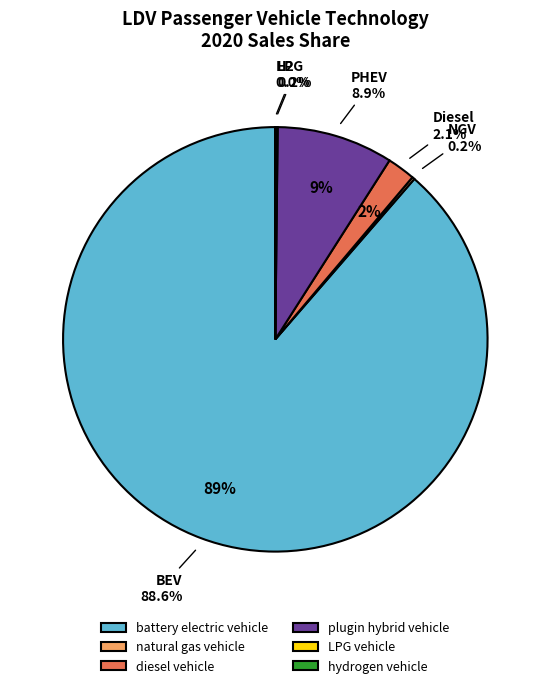

What percentage is NOT represented by diesel vehicle?

97.9%